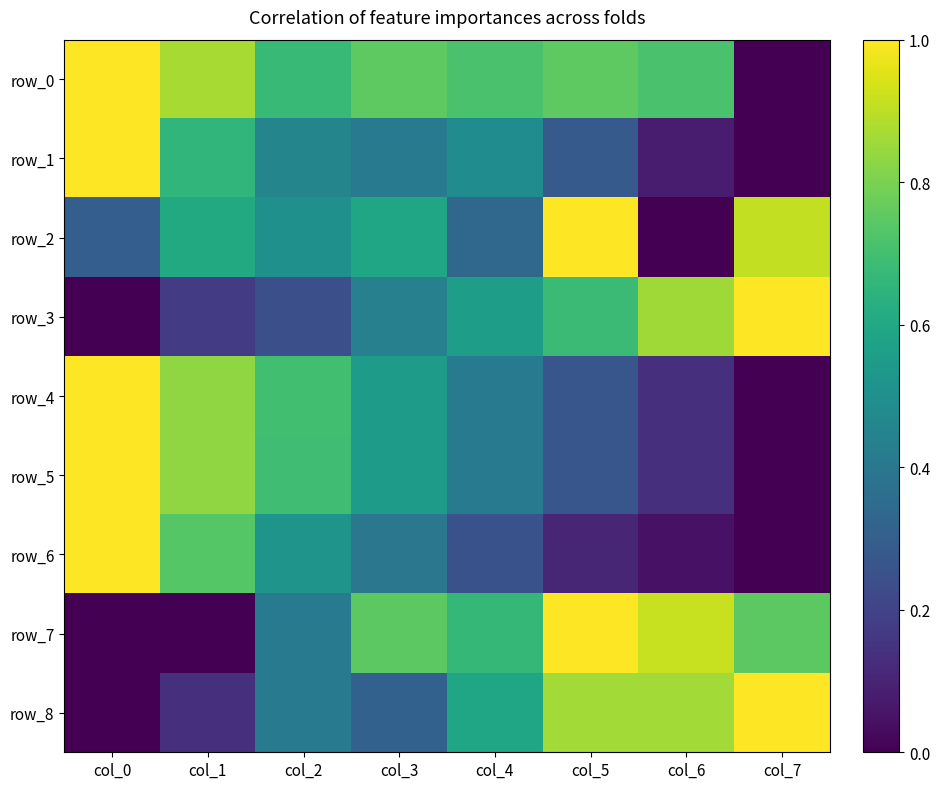

Where is row_0 nearest to the value 0?

col_7